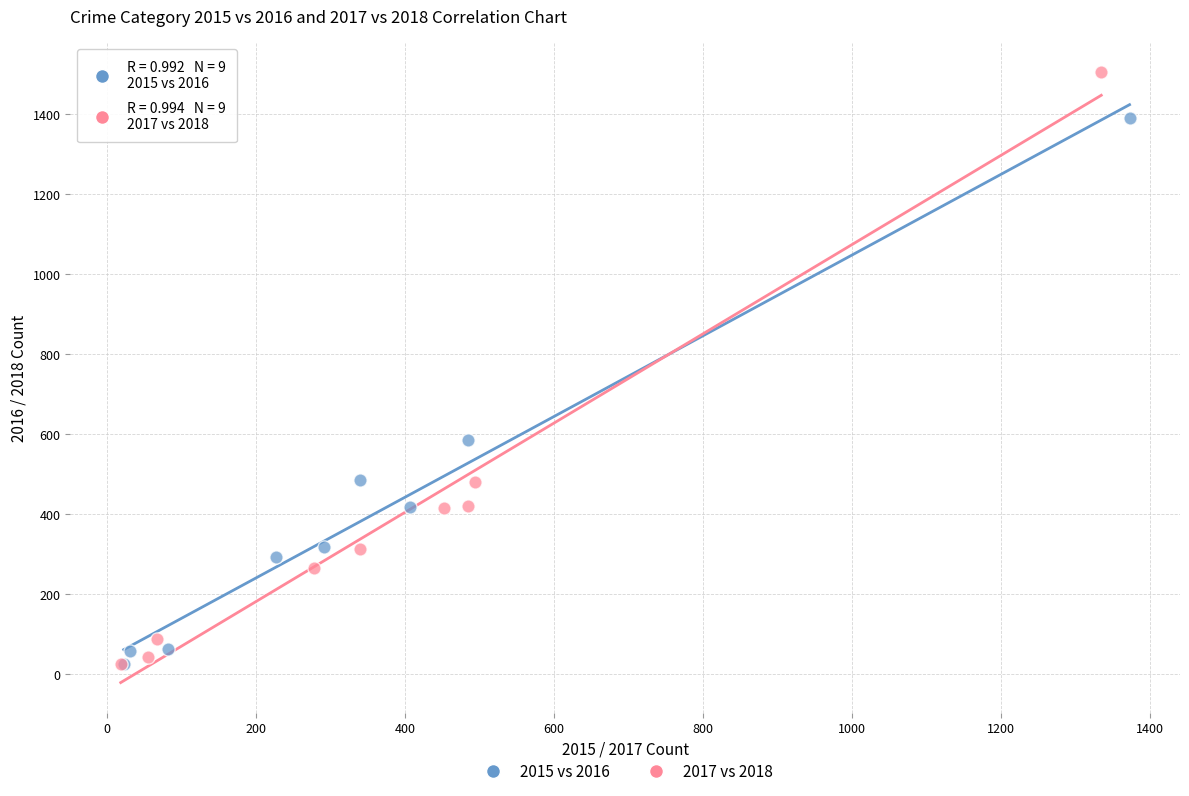

Which series has the widest spread of Y values?

2017 vs 2018